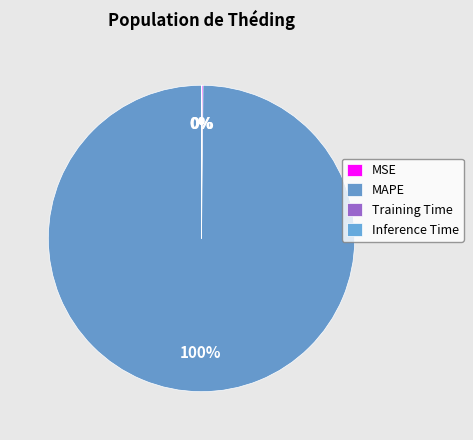

Between Inference Time and MAPE, which is larger?

MAPE